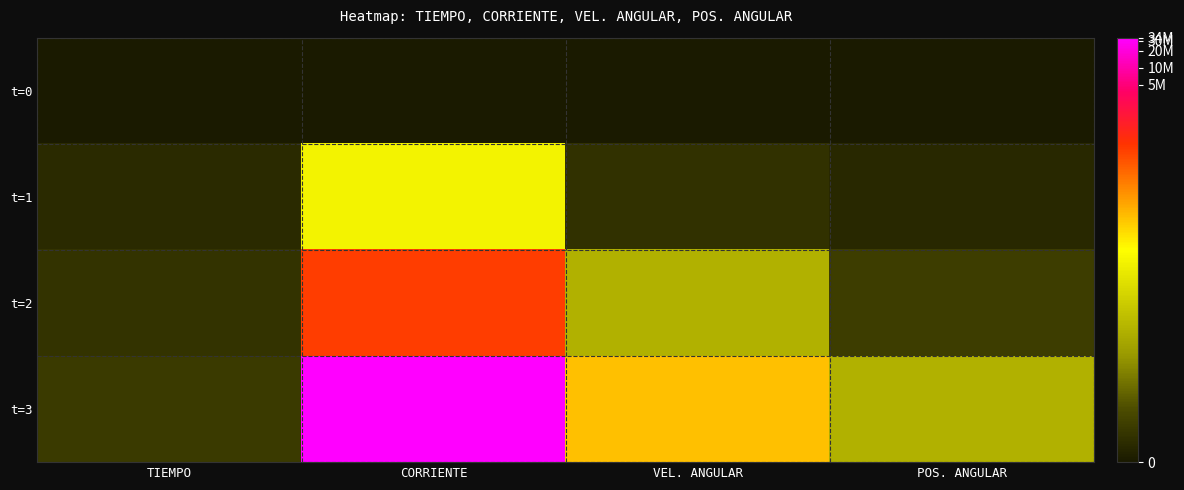

Reading left to right, extract all data points from this chart.

t=0: TIEMPO=0.0	CORRIENTE=0.0	VEL. ANGULAR=0.0	POS. ANGULAR=0.0
t=1: TIEMPO=0.7	CORRIENTE=8.2	VEL. ANGULAR=1.1	POS. ANGULAR=0.7
t=2: TIEMPO=1.1	CORRIENTE=12.7	VEL. ANGULAR=5.4	POS. ANGULAR=1.5
t=3: TIEMPO=1.4	CORRIENTE=17.3	VEL. ANGULAR=10.0	POS. ANGULAR=5.4